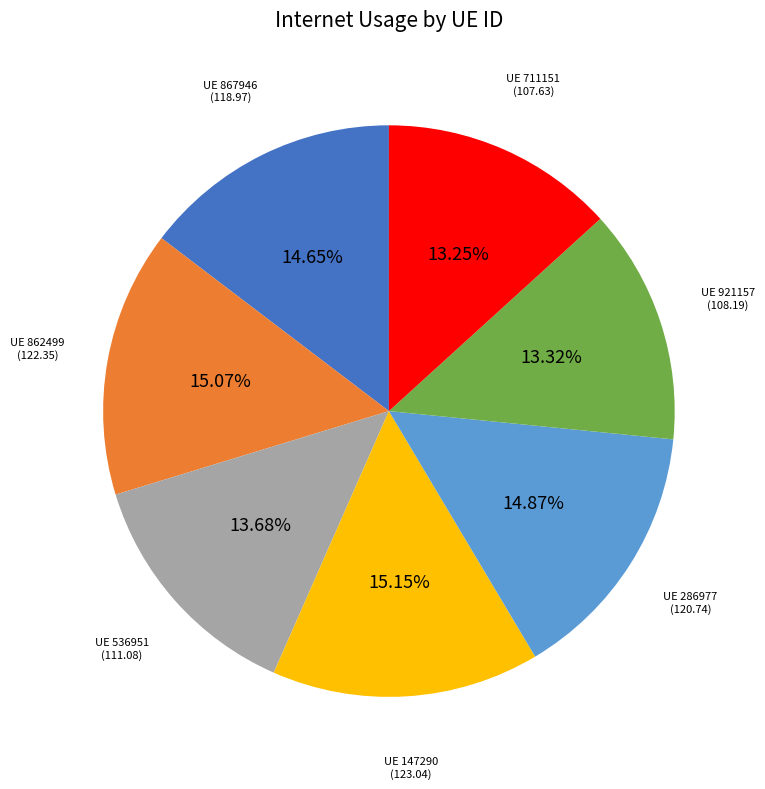

To the nearest percent, what is the average slice percentage?

14%